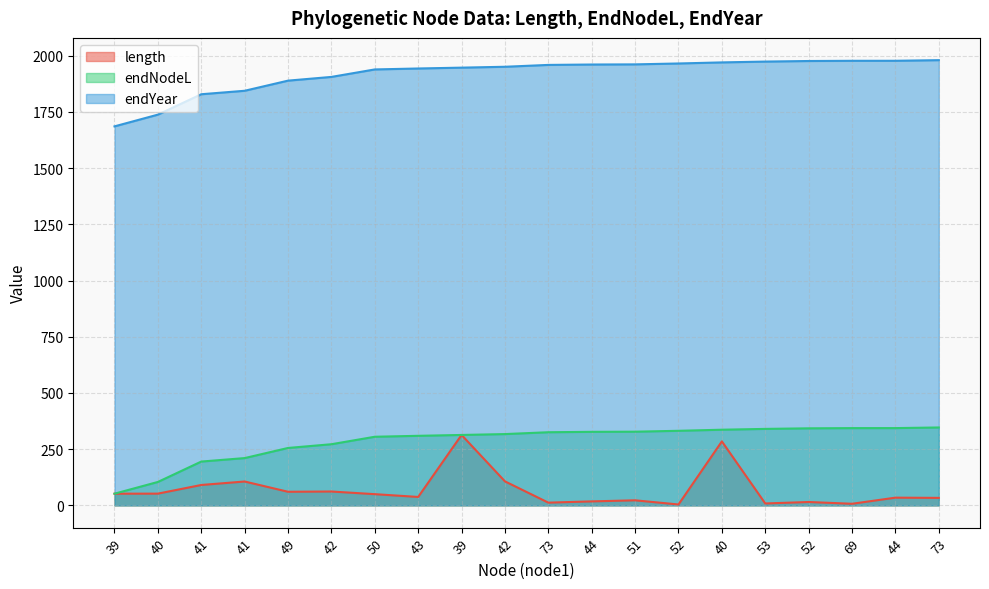

Is it true that length equals 16.7 at 44?

False